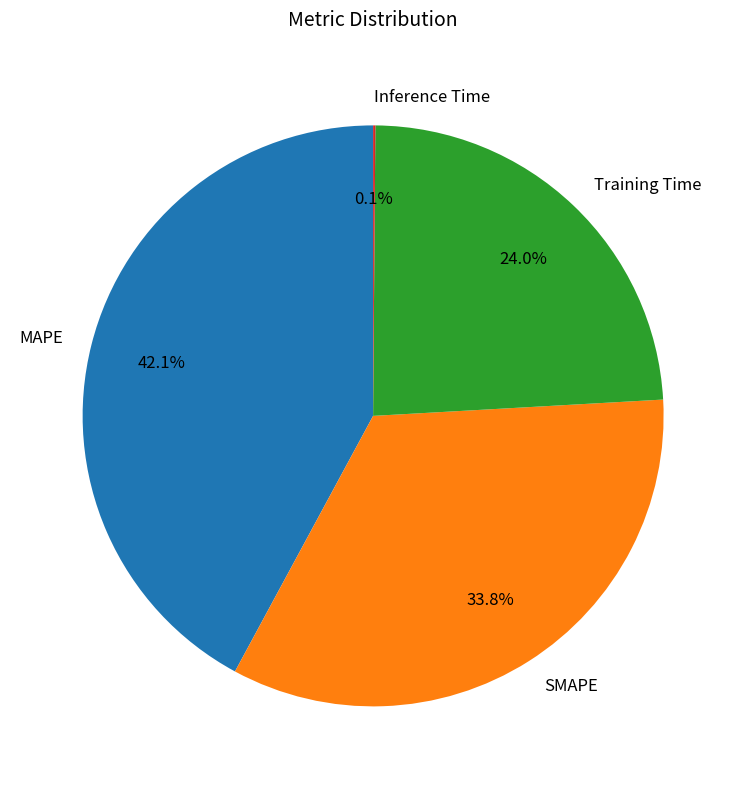

What percentage do SMAPE and MAPE together represent?

75.9%